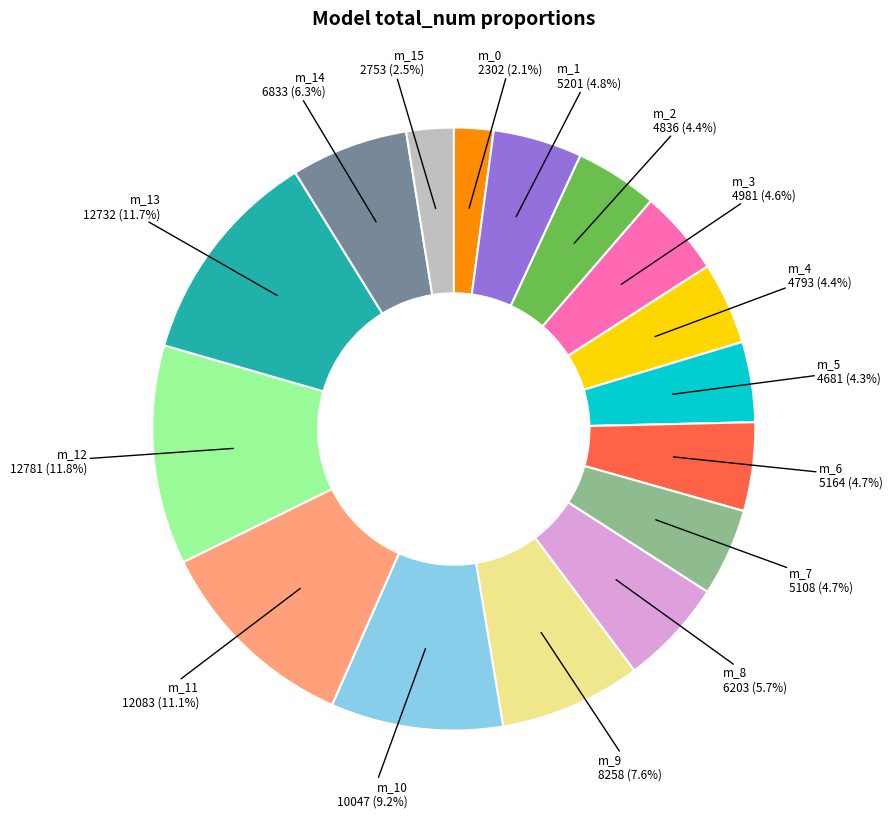

How many slices are in this pie chart?

16